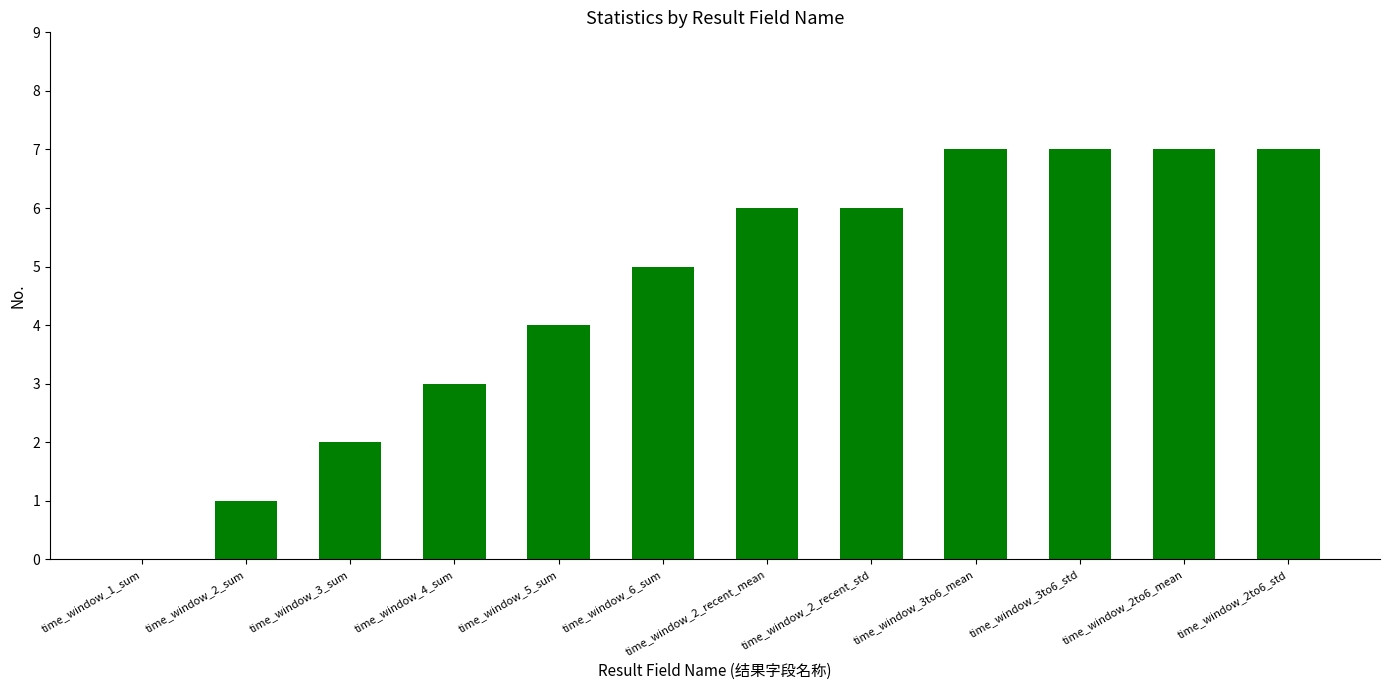

What is the maximum value shown in the chart?

7